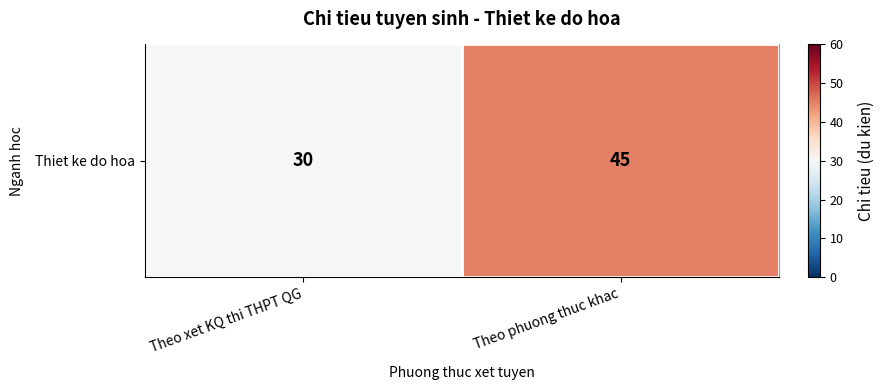

Where is the data nearest to the value 37?

Theo xet KQ thi THPT QG